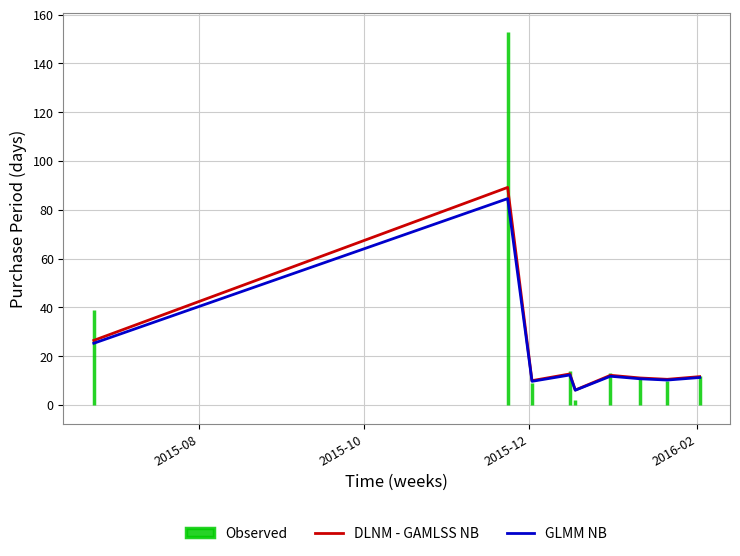

True or false: DLNM - GAMLSS NB and GLMM NB cross at least once.

False